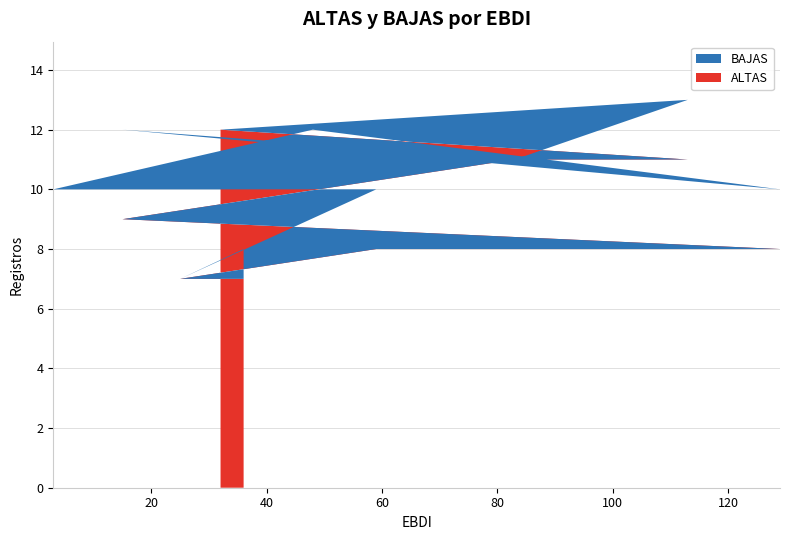

Reading right to left, what are all the values shown in this chart?

ALTAS: 7	7	8	8	8	8	9	11	11	12
BAJAS: 1	0	2	2	4	2	3	0	2	0